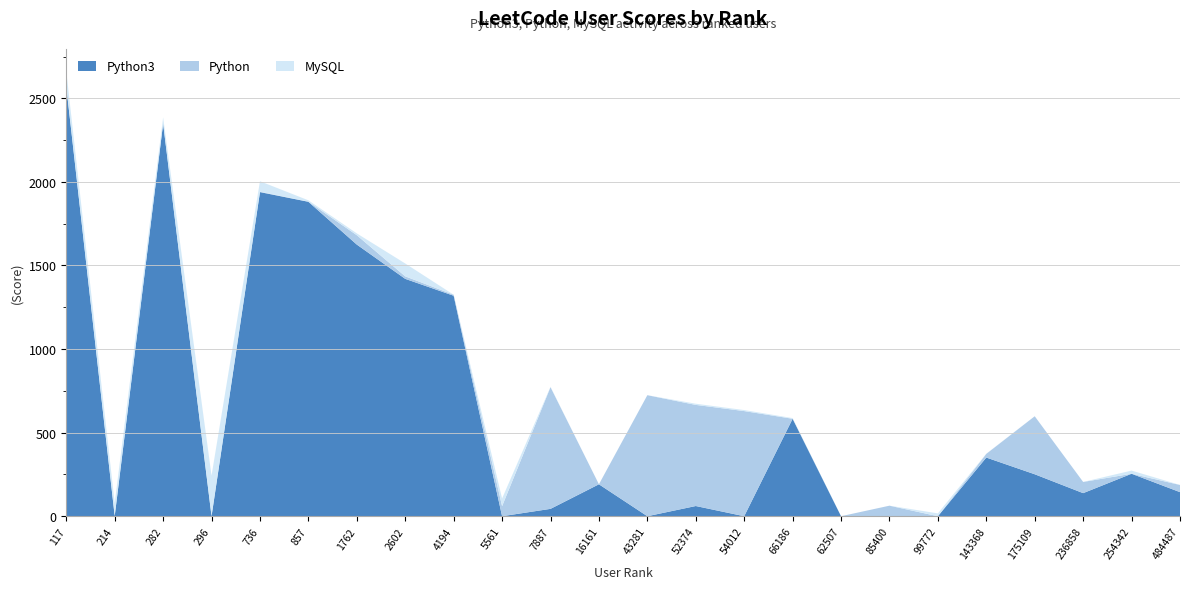

Reading left to right, list all the values displayed in this chart.

Python3: 2571	1	2349	0	1939	1881	1625	1420	1319	0	44	191	0	61	0	583	0	0	0	351	251	138	254	144
Python: 0	1	0	0	2	1	56	15	6	60	728	0	724	605	629	0	0	63	0	22	347	67	0	43
MySQL: 91	77	37	243	63	8	11	77	0	46	2	0	0	7	6	4	0	0	17	1	0	0	19	0